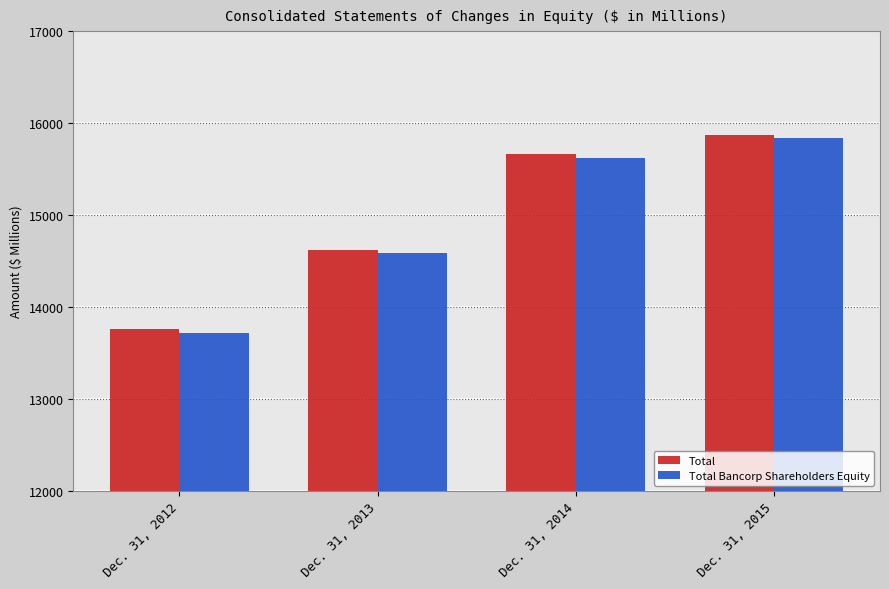

At which category is the sum across all series the highest?

Dec. 31, 2015